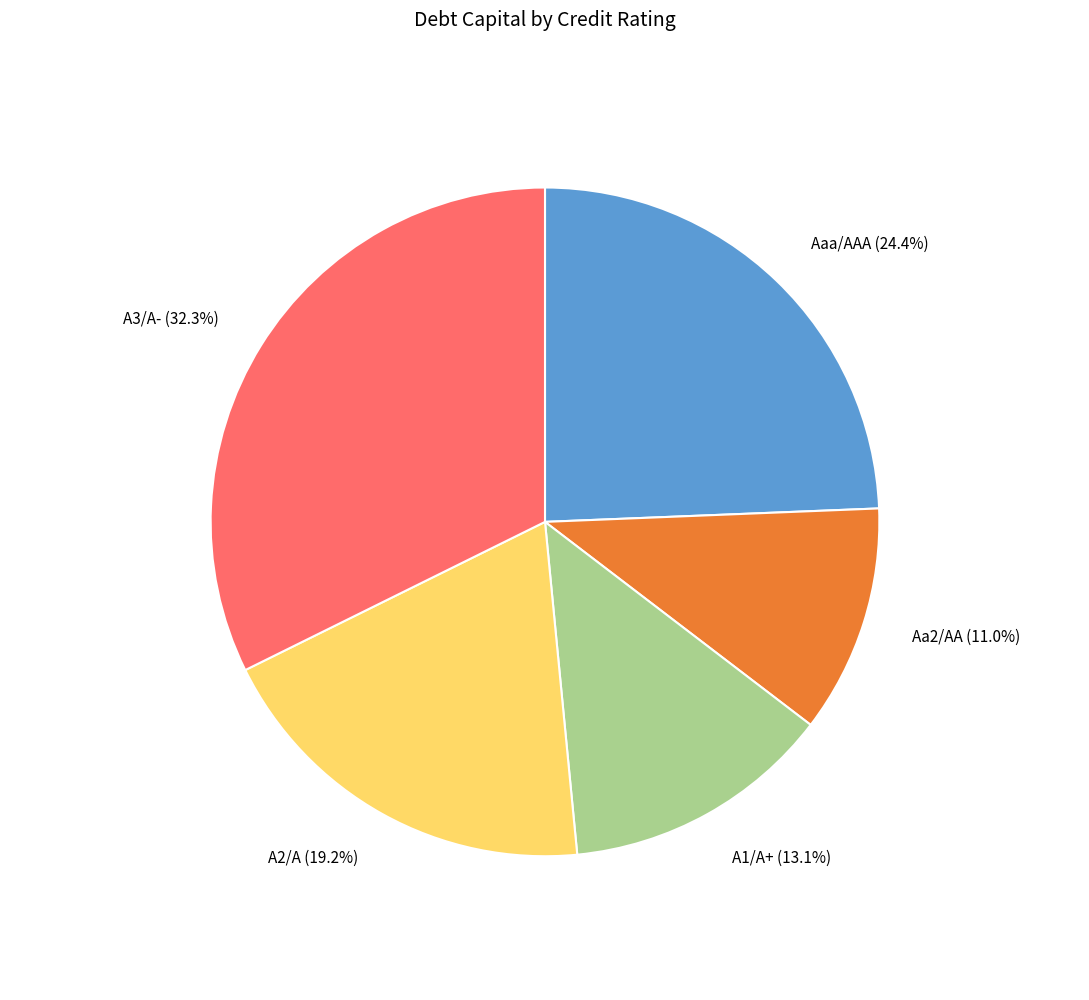

Does any single category account for the majority?

No